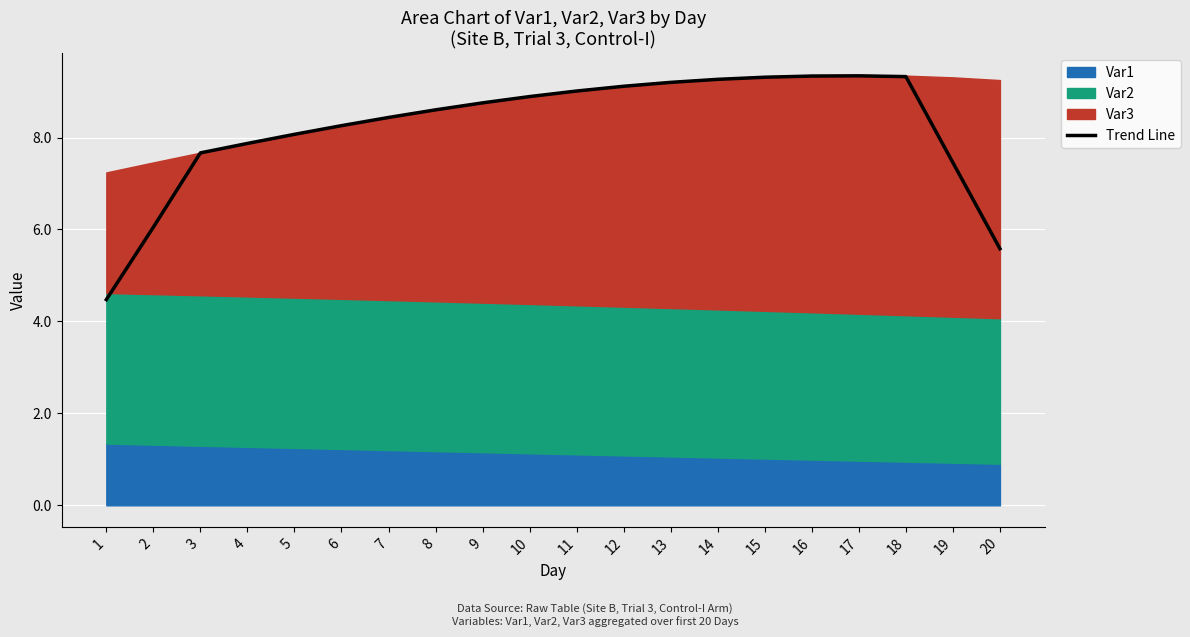

What is the ratio of the value at 16 to the value at 19?

1.3